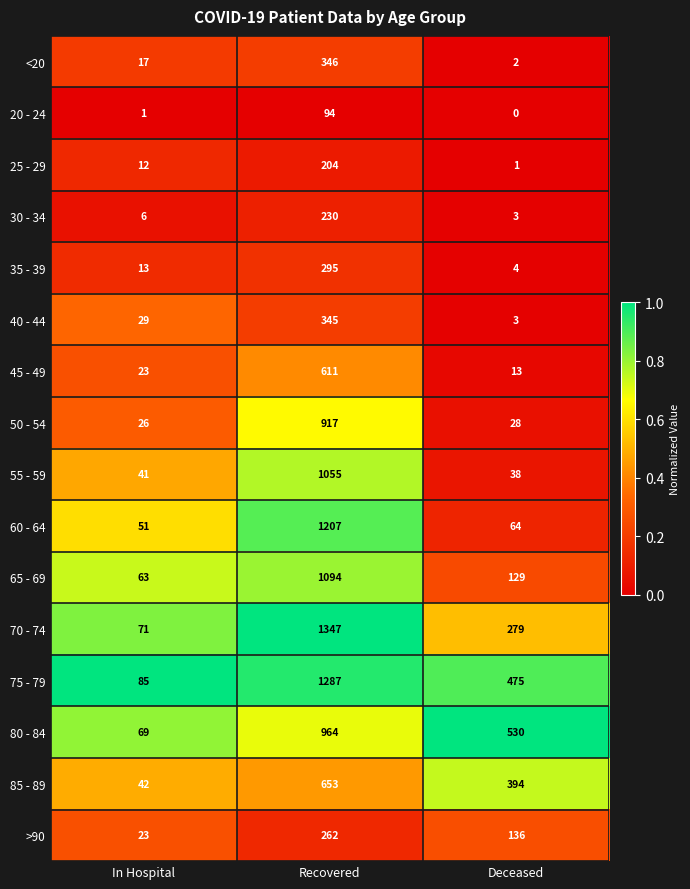

What is the total value across all series at Recovered?

10911